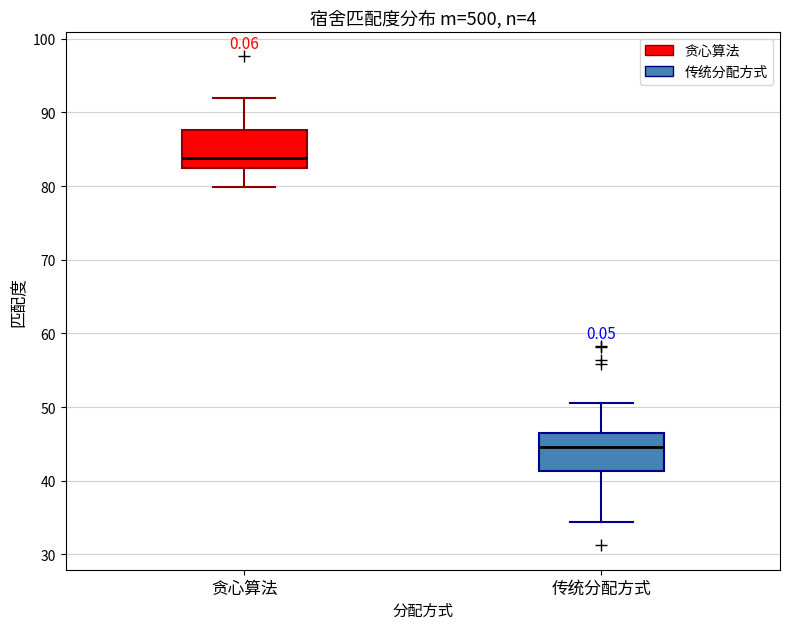

Which box has the highest median line?

贪心算法